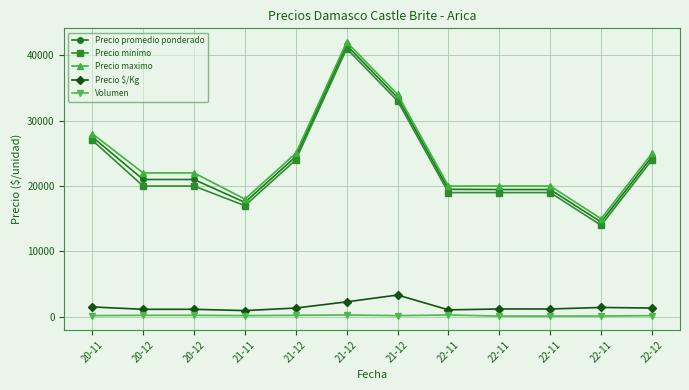

Which has a higher value, 21-12 or 22-11?

21-12